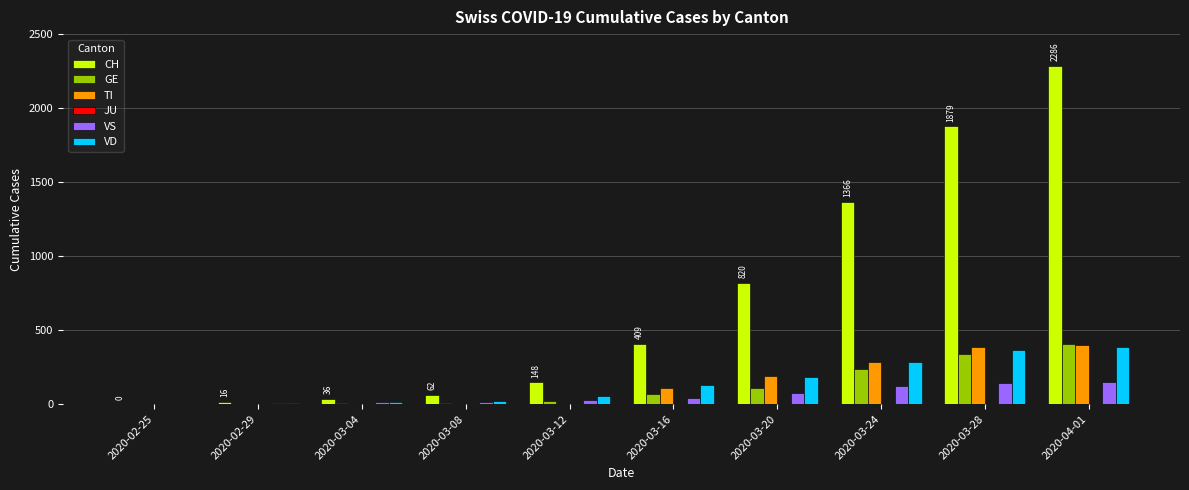

Which category has the highest value across all series?

2020-04-01